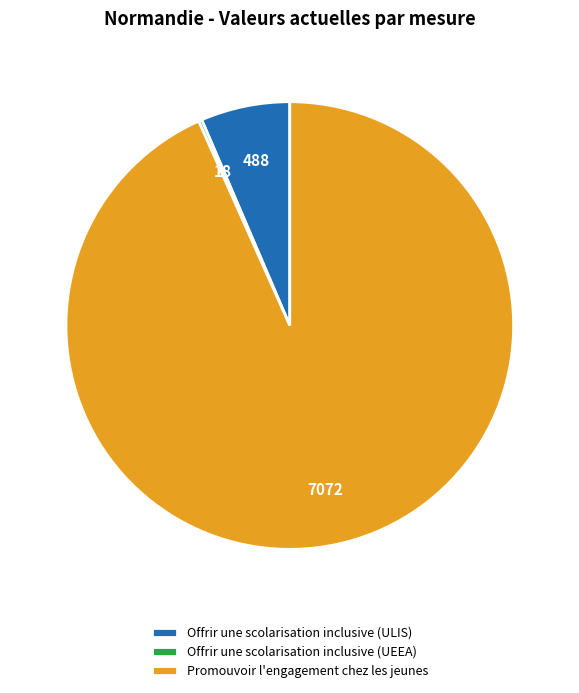

Combined, do Promouvoir l'engagement chez les jeunes and Offrir une scolarisation inclusive (ULIS) account for over 50%?

Yes